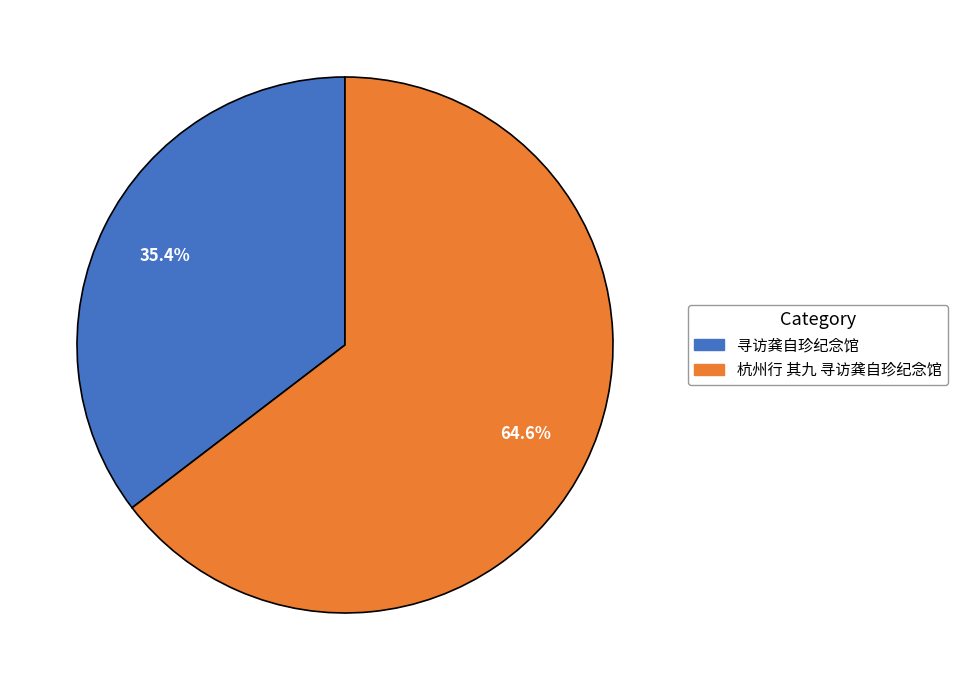

How many slices are in this pie chart?

2